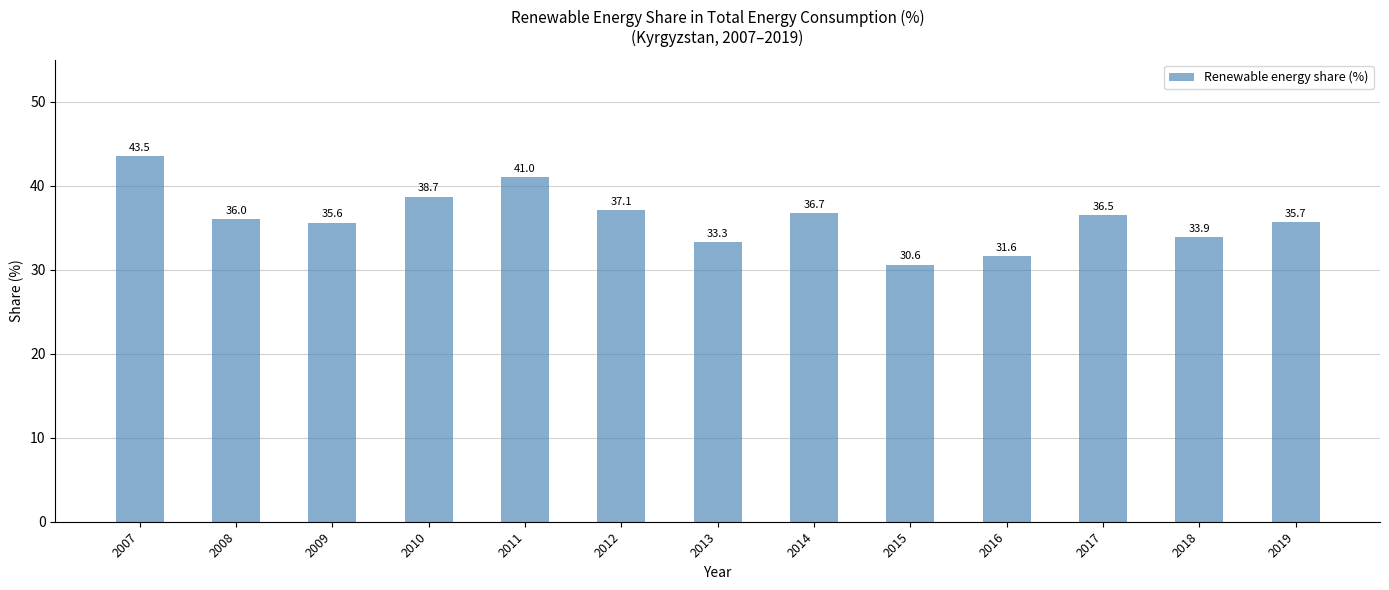

Which label corresponds to the largest value in the chart?

2007